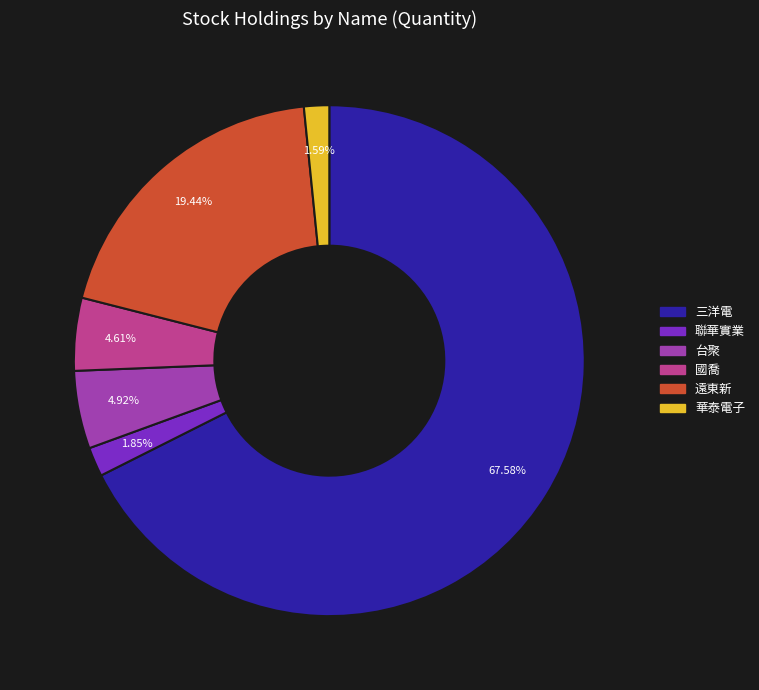

What percentage is the 國喬 slice, to the nearest percent?

5%